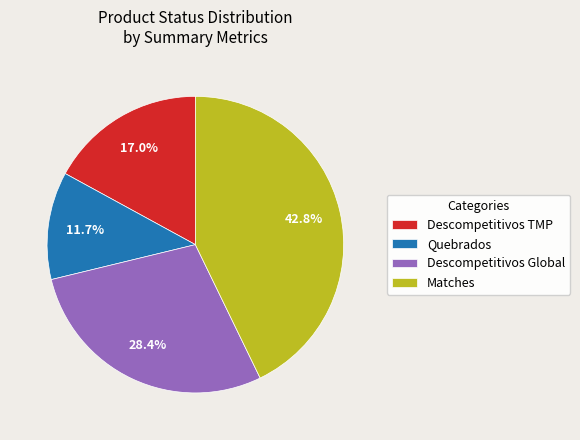

Is Descompetitivos TMP the majority of the pie?

No